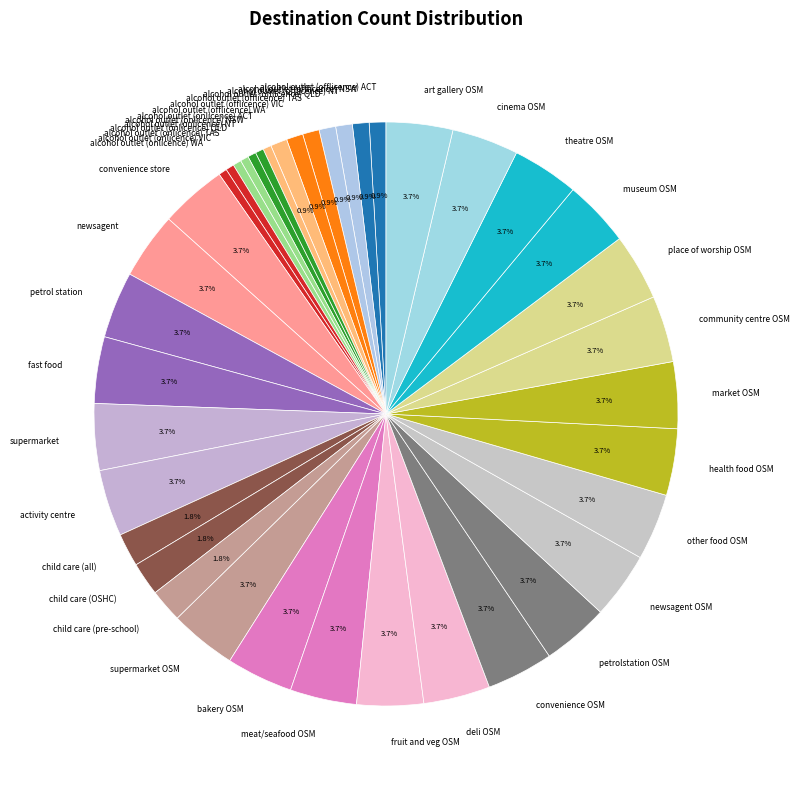

How many segments does this pie chart have?

40